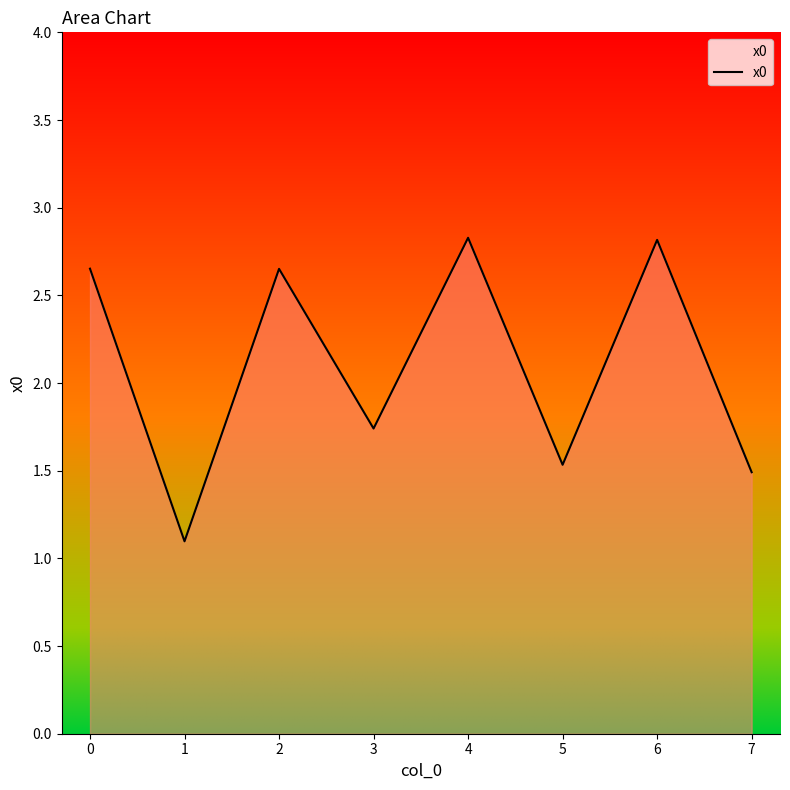

Where is the first local maximum?

2